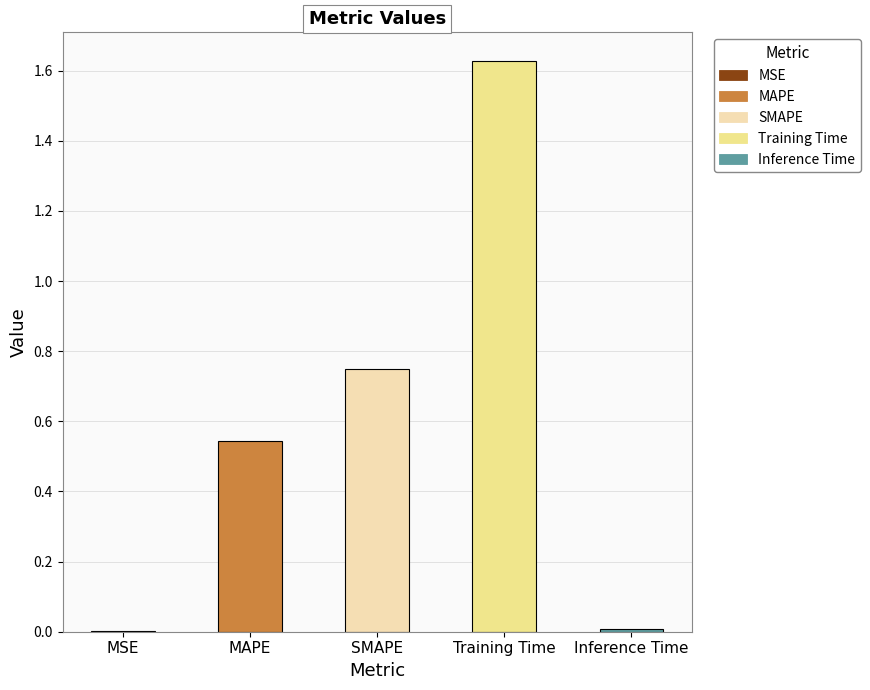

Which category has the highest value across all series?

Training Time